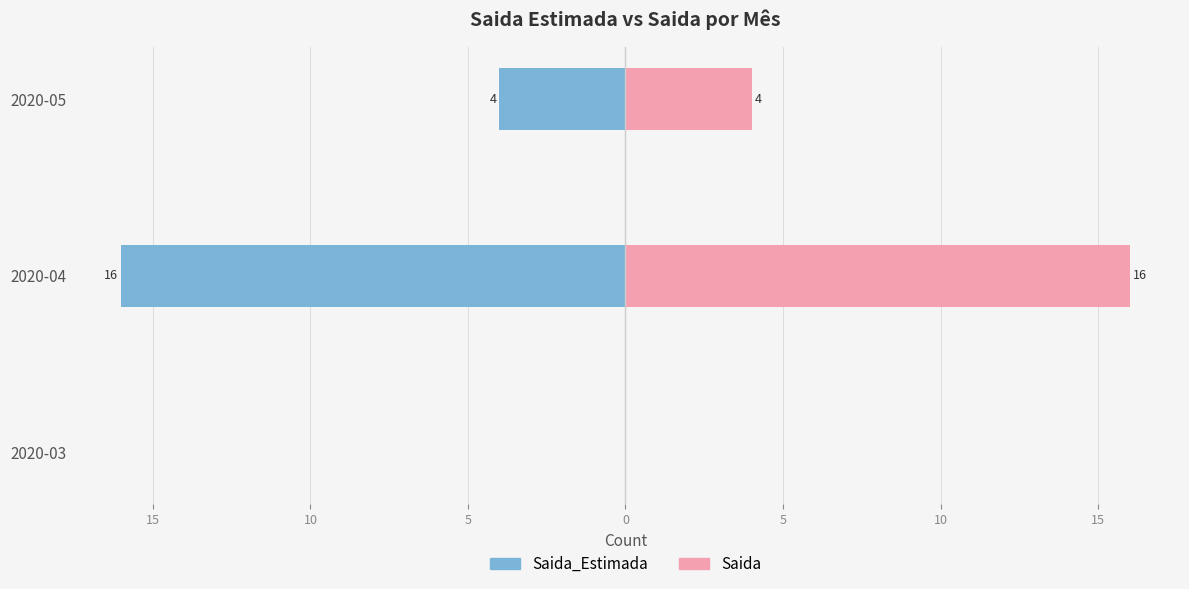

Reading right to left, transcribe all the data shown in this chart.

Saida_Estimada: -4	-16	0
Saida: 4	16	0